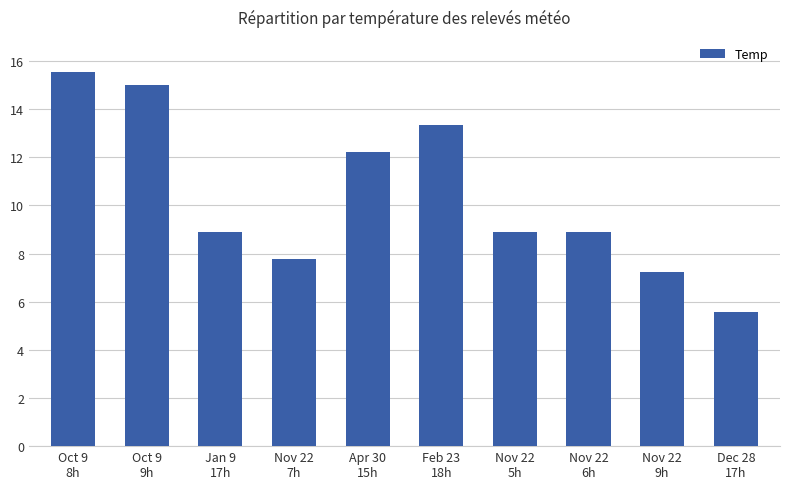

What is the value of the 8th bar from the left?

8.9